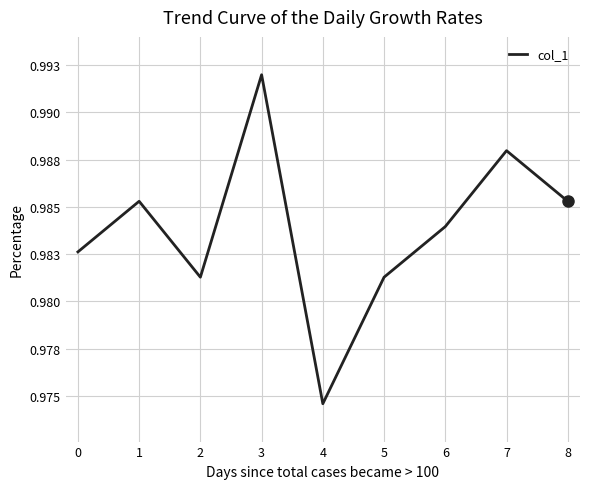

True or false: the data has more than 1 interior local peaks.

True